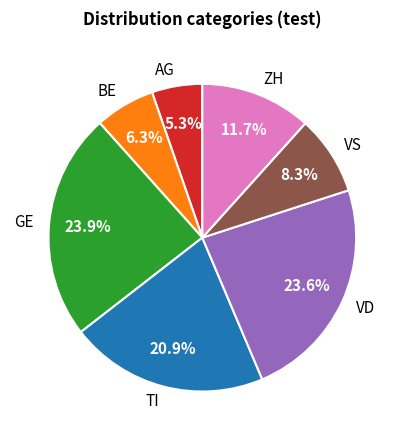

Is there any slice that represents more than half of the pie?

No